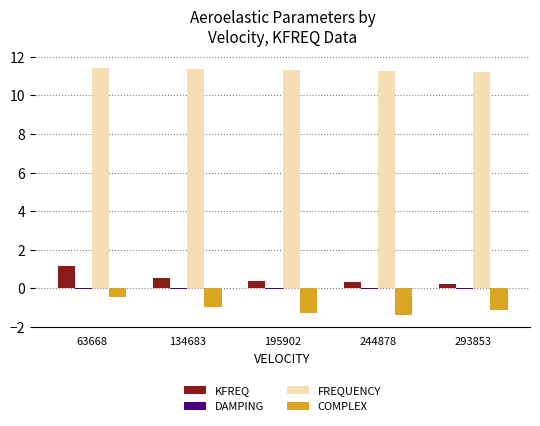

Are the bars grouped side by side (vs. stacked)?

Yes